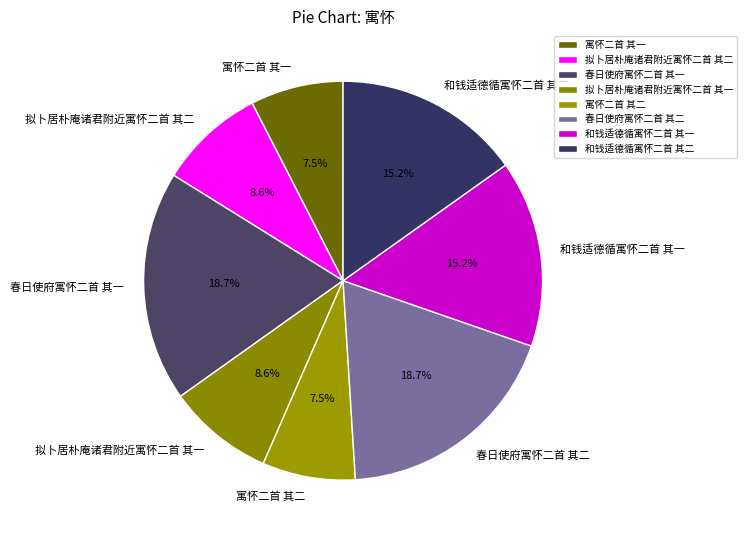

What percentage is NOT represented by 寓怀二首 其一?

92.5%